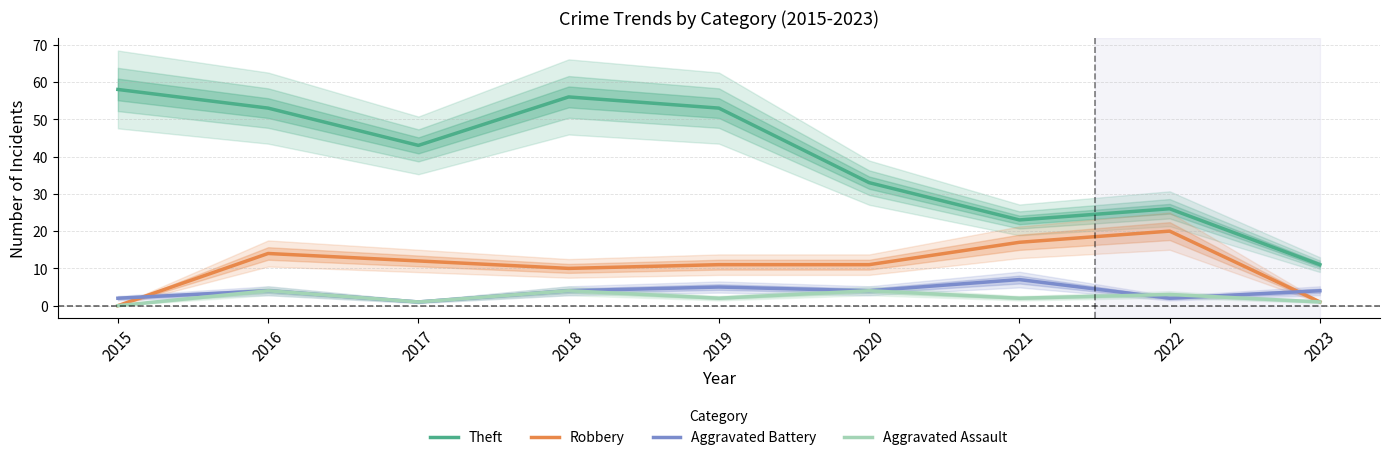

What is the difference between the Robbery values at 2017 and 2015?

12